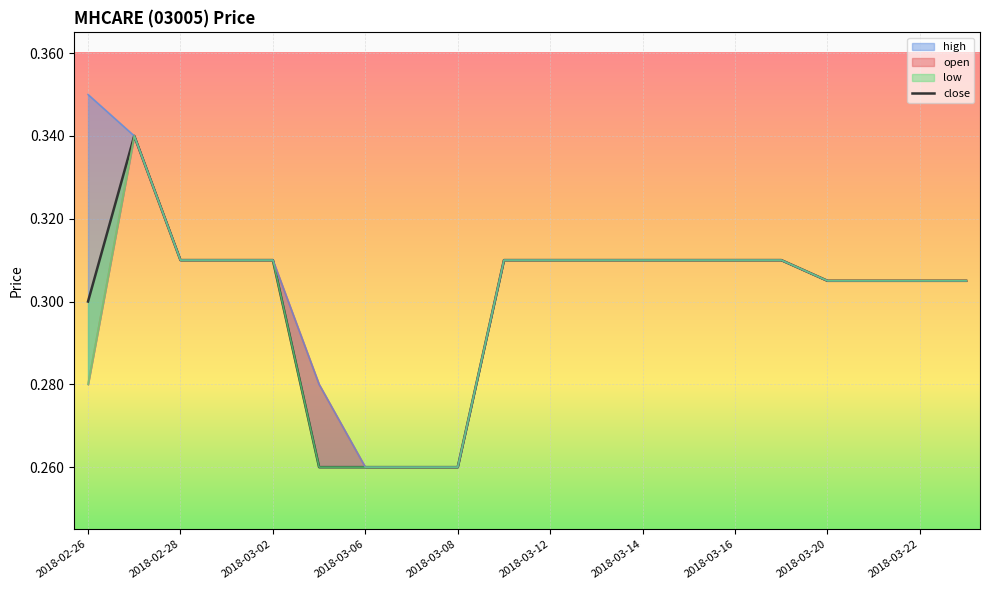

The value of close at 2018-03-12 is 0.1. True or false?

False